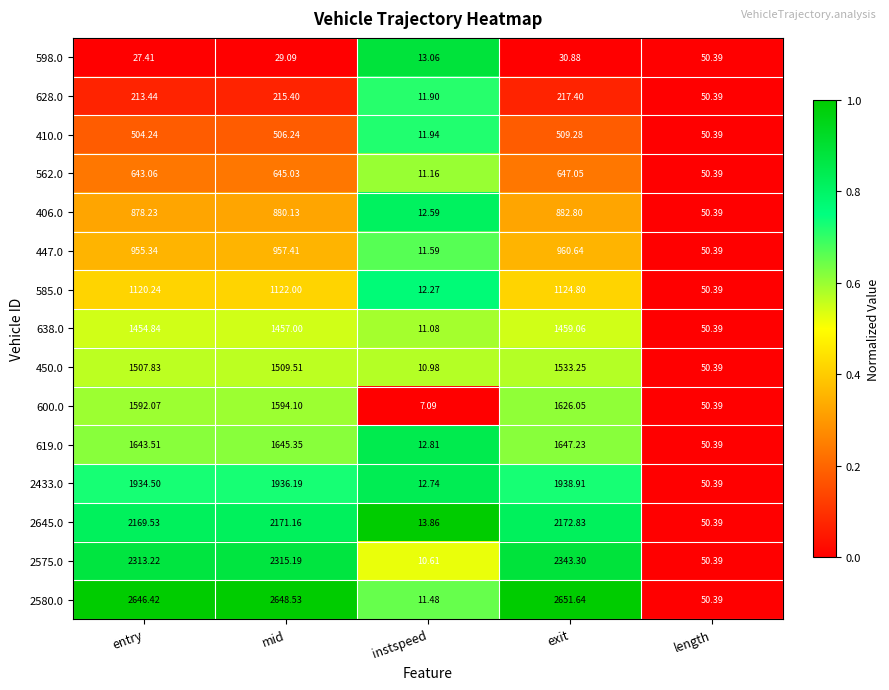

Which series has the largest total across all categories?

2580.0